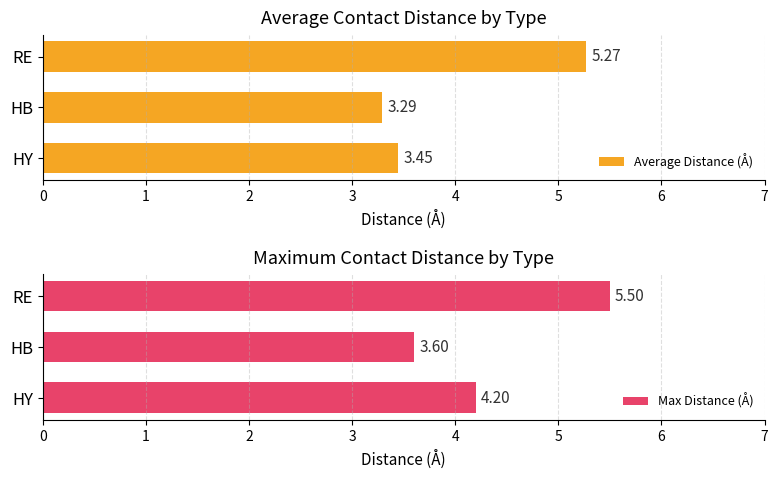

Which series has the largest total across all categories?

Max Distance (Å)